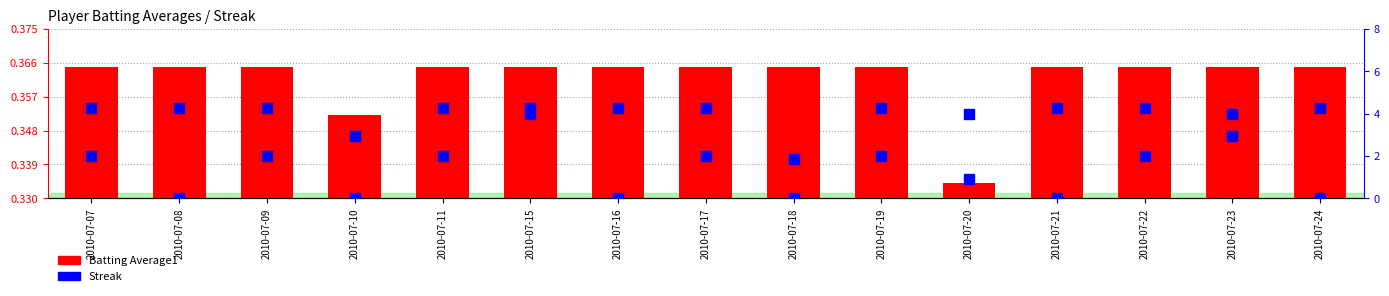

What is the greatest value displayed?

4.3